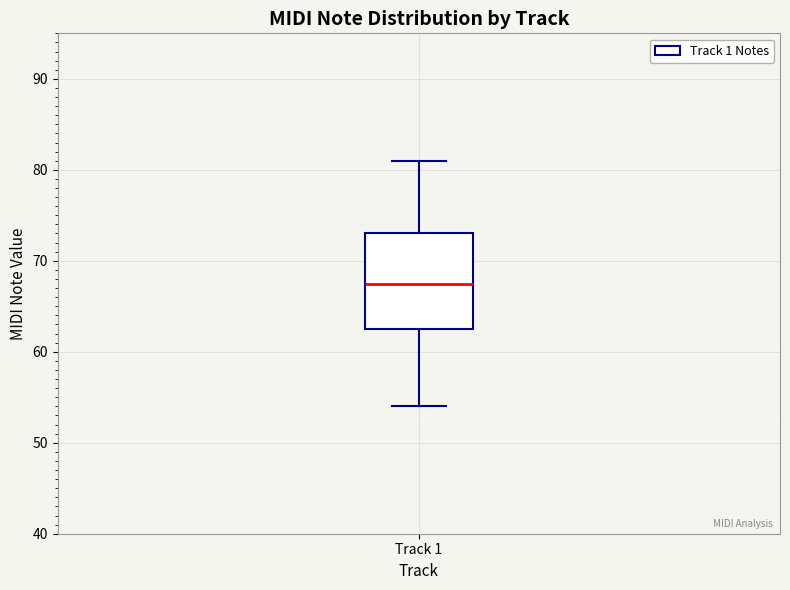

Where is the lower edge of the box for Track 1 on the y-axis? The values are not printed on the chart, so give them approximately, as read against the axis.

63